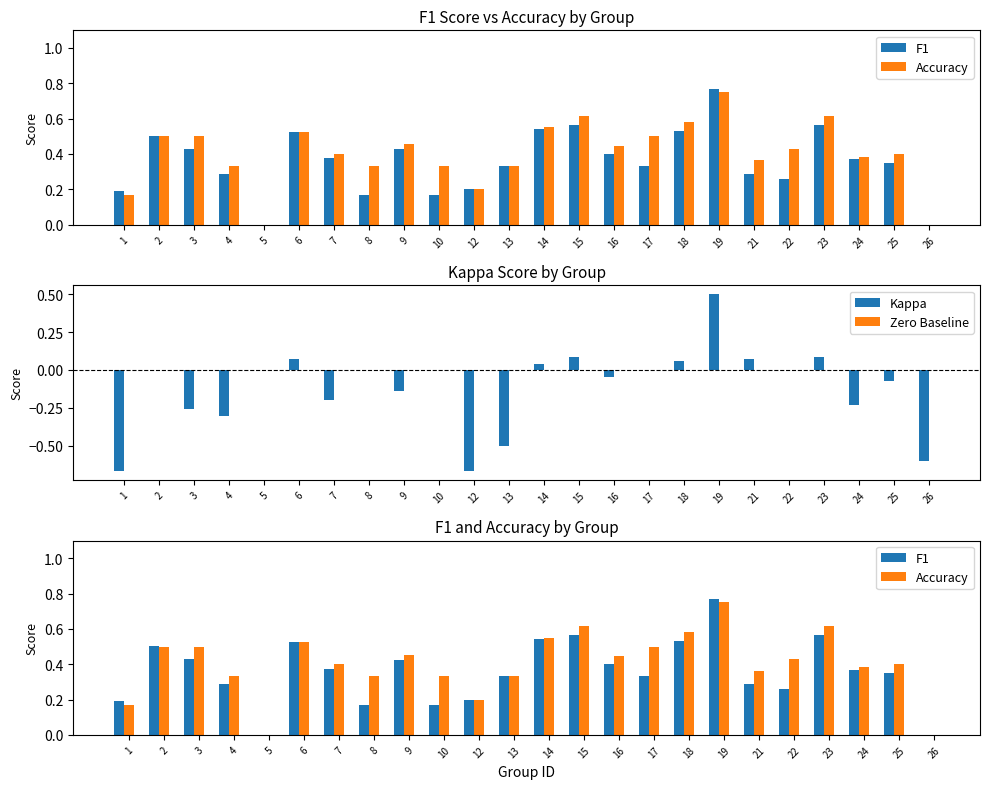

Is the value of F1 at 24 greater than the value of Accuracy at 23?

No